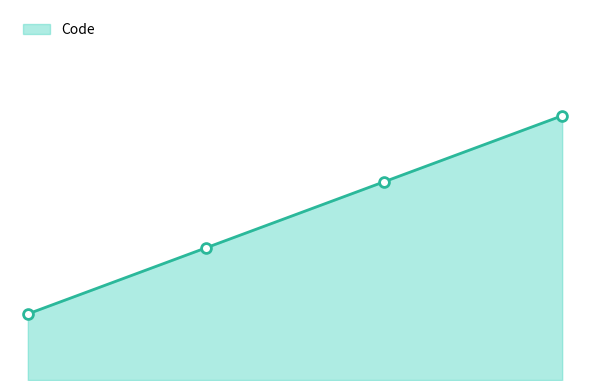

Between 2.0 and 0.0, which is larger?

2.0